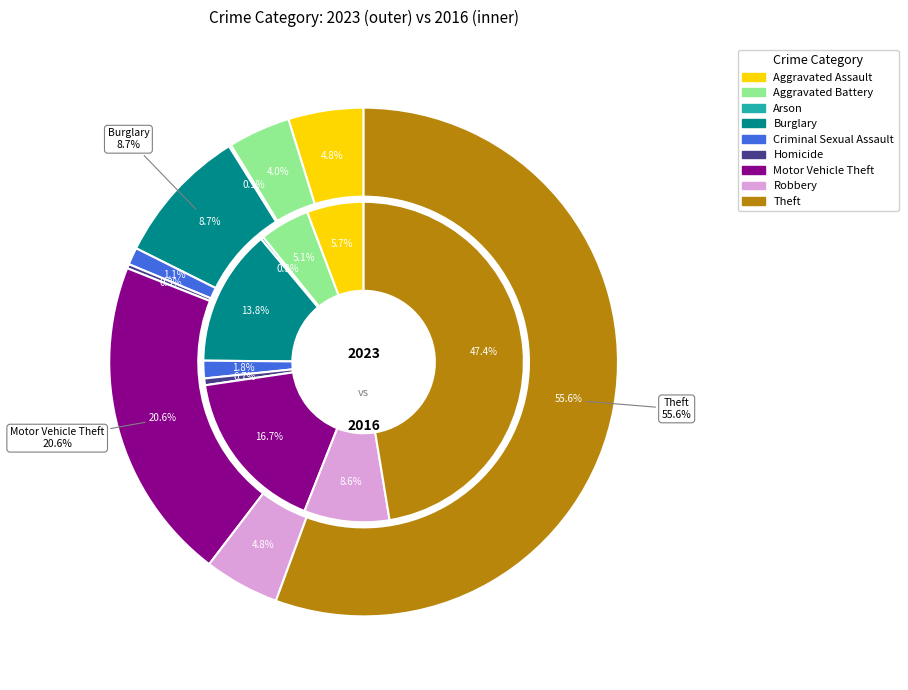

Is it true that 2 is 0% of the pie?

True